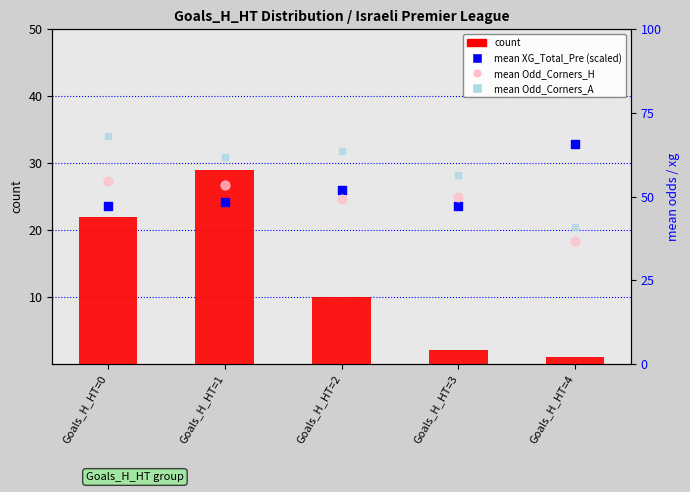

What are all the series names shown in the legend?

count, mean XG_Total_Pre, mean Odd_Corners_H, mean Odd_Corners_A